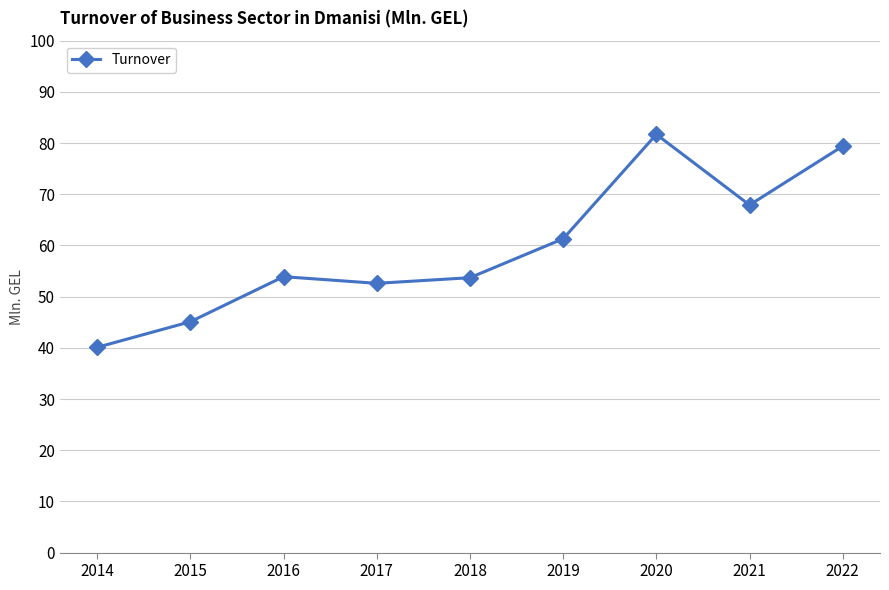

What is the average value?

59.5